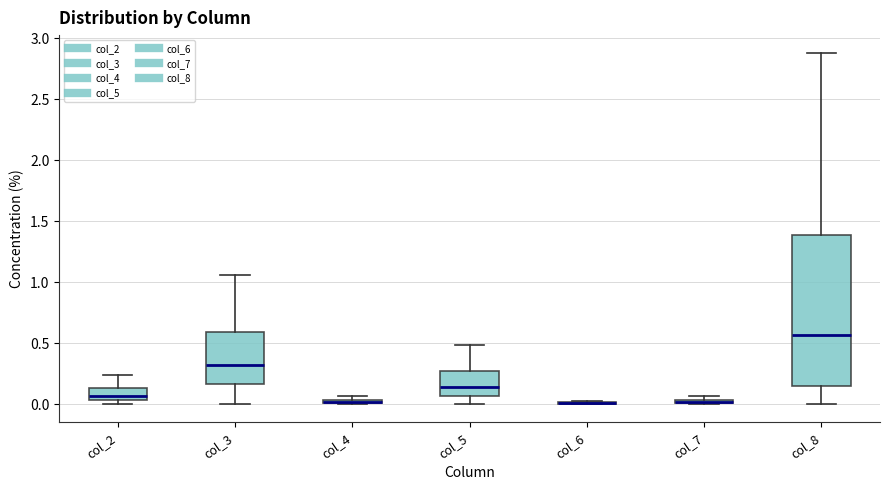

Comparing the boxes themselves (not the whiskers), which one is the tallest?

col_8